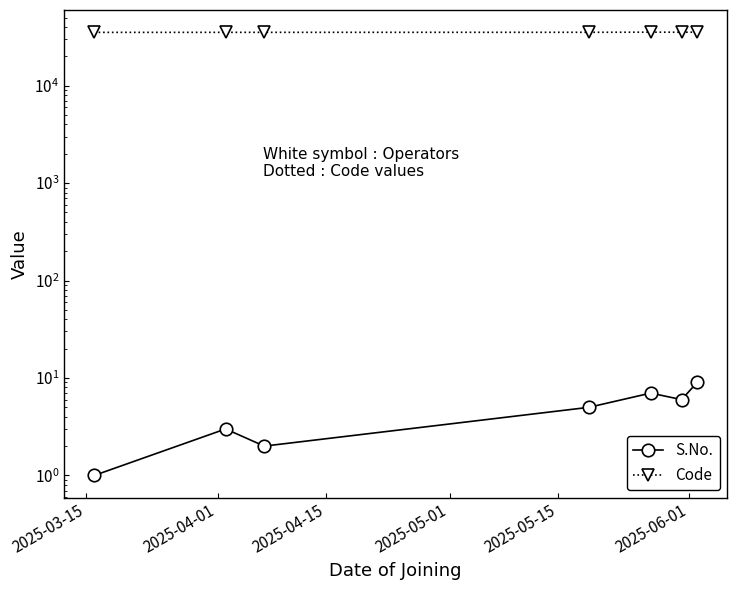

True or false: Code has a value of 9412 at 2025-06-01.

False